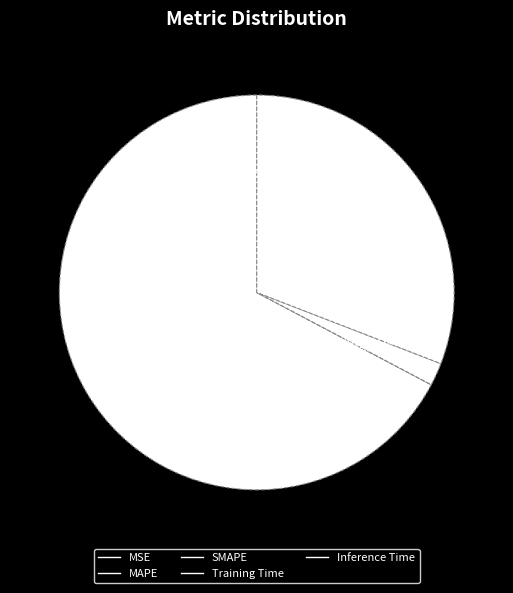

What is the majority slice?

MAPE